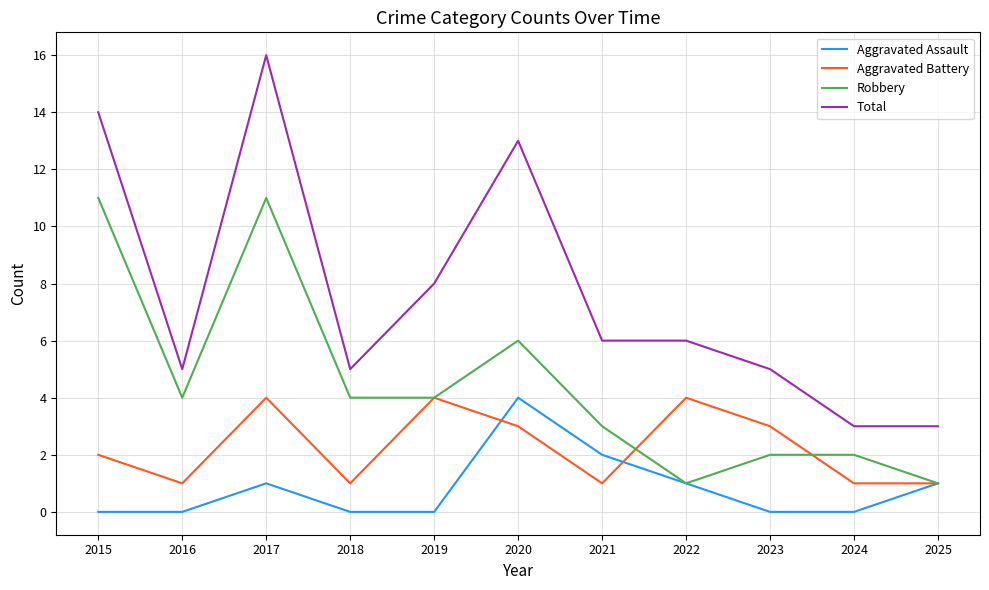

What is the maximum value shown in the chart?

16